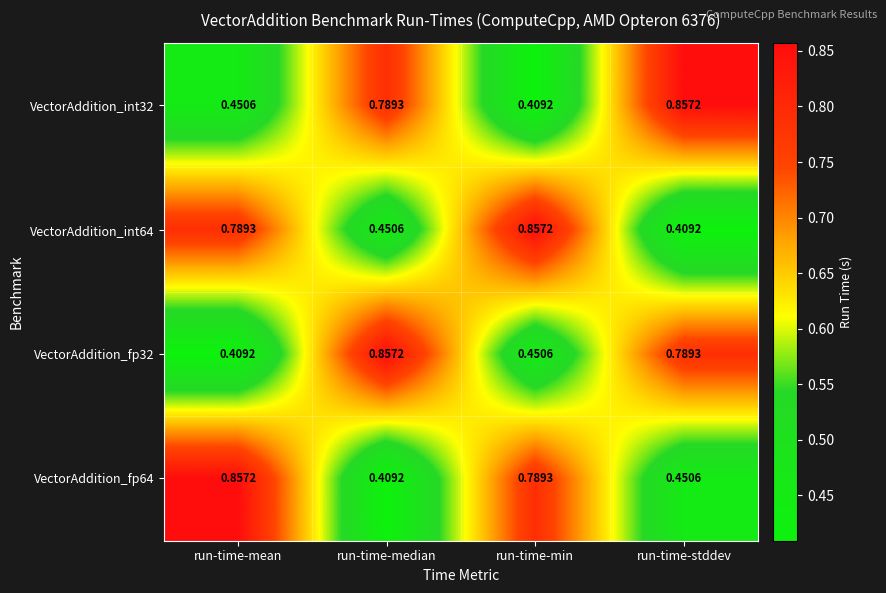

List the labels in order of VectorAddition_int32 value, largest first.

run-time-stddev, run-time-median, run-time-mean, run-time-min